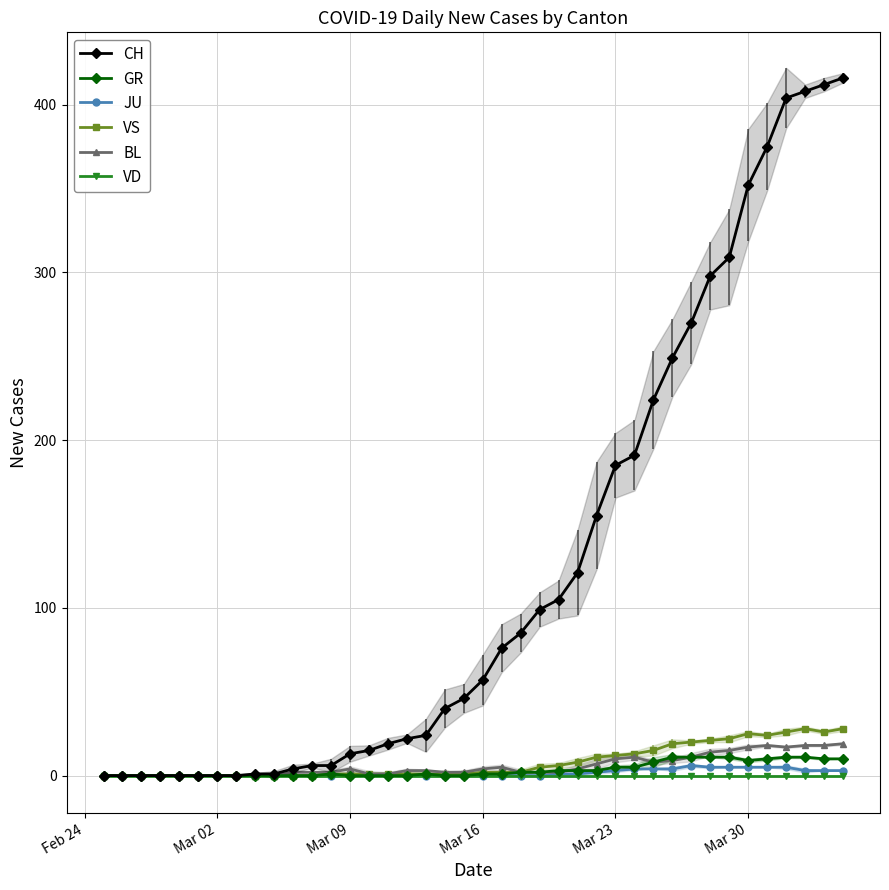

The VS series shows 1 at 12. True or false?

False